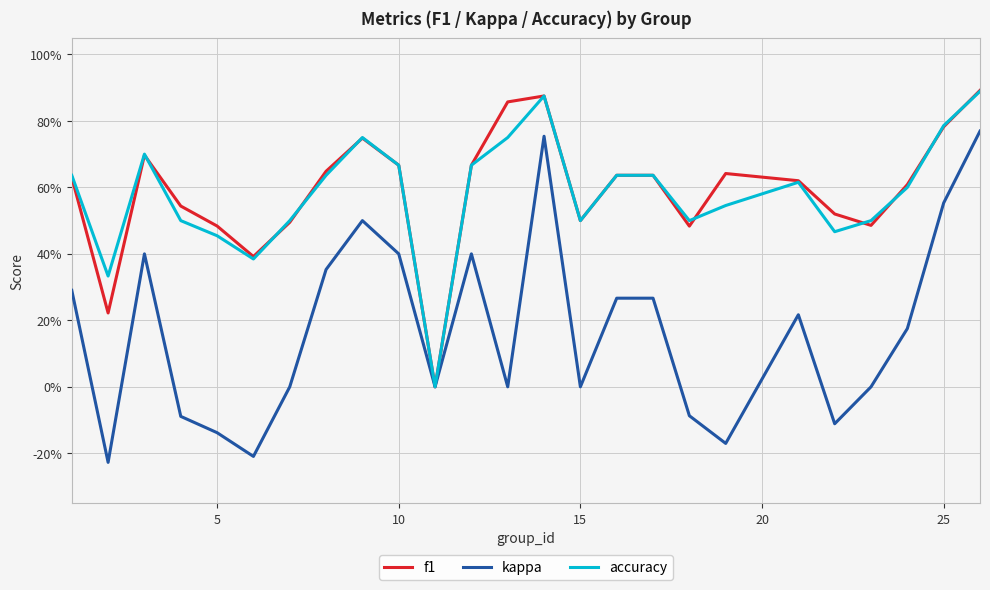

What are all the series names shown in the legend?

f1, kappa, accuracy